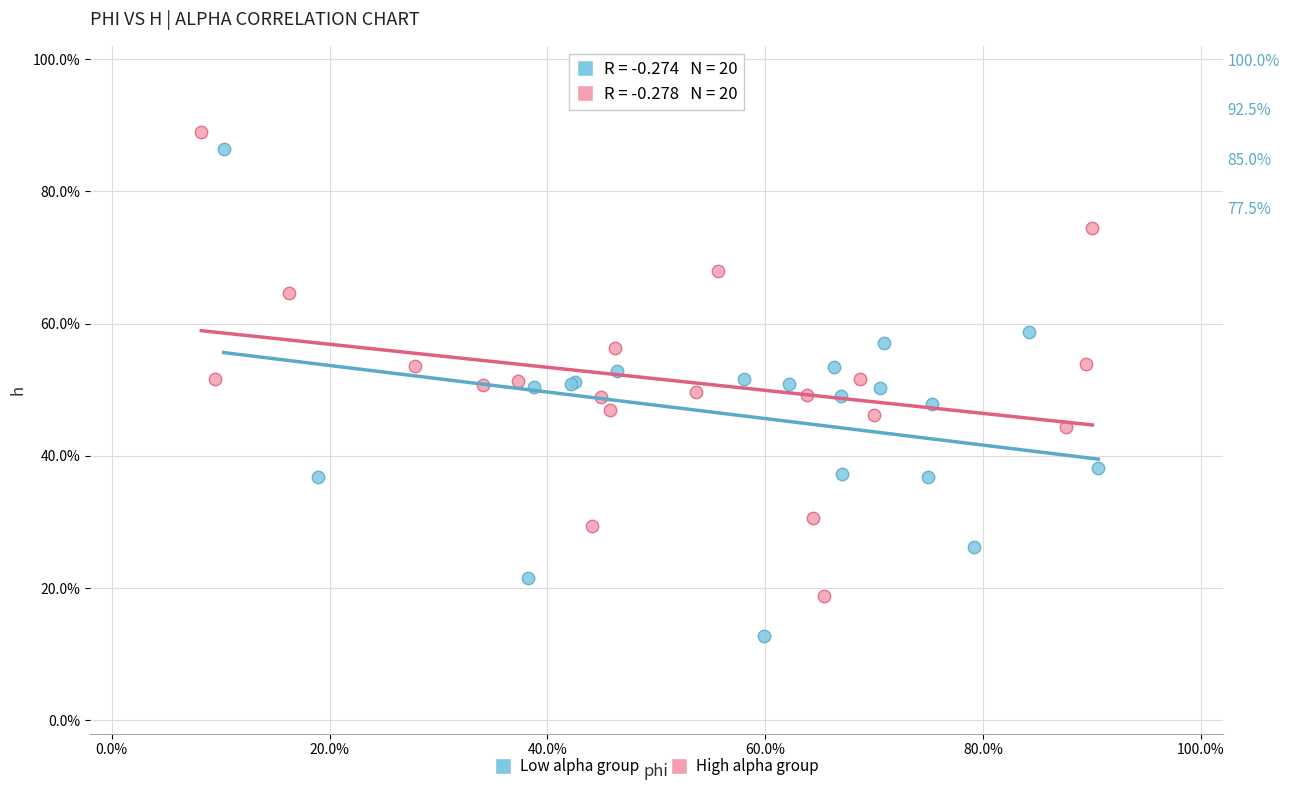

Which series contains the highest Y value?

High alpha group